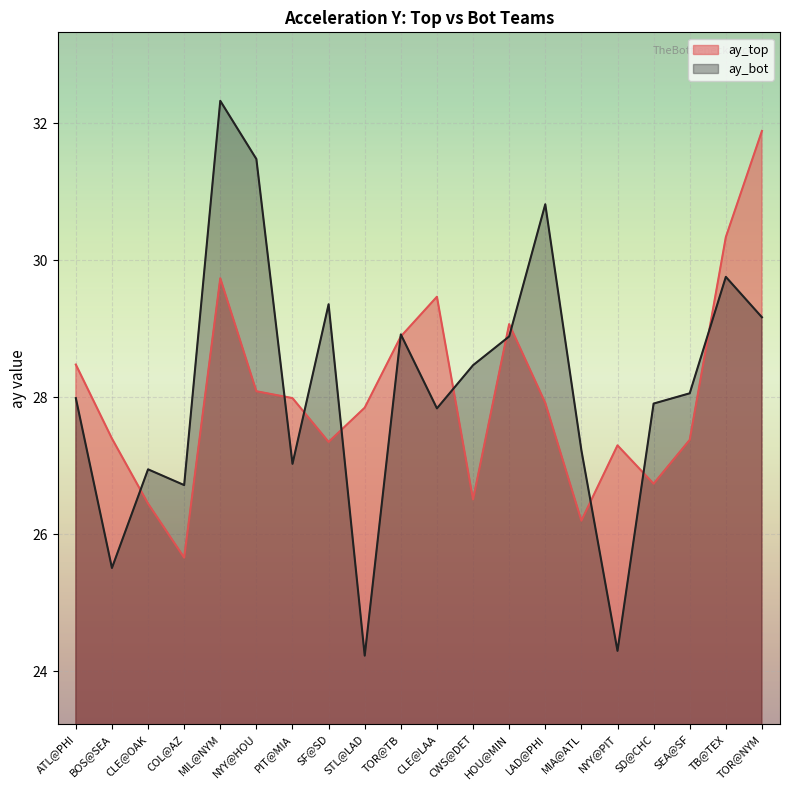

What are all the series names shown in the legend?

ay_top, ay_bot